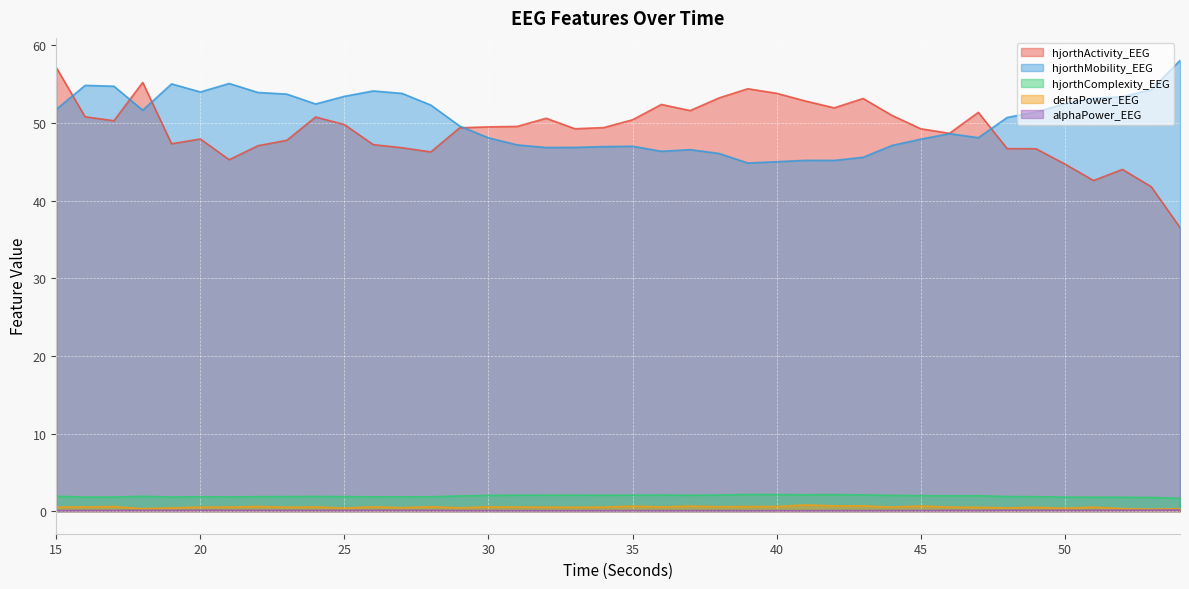

Does the chart display data point markers on the line(s)?

No